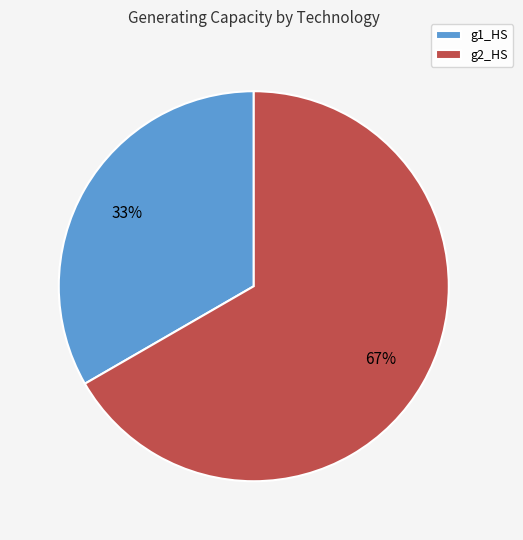

Rank the categories by value from highest to lowest.

g2_HS, g1_HS